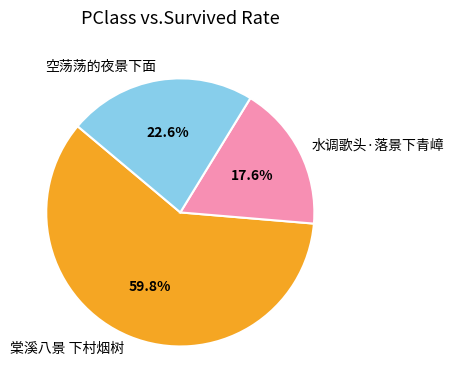

Which slice is the smallest?

水调歌头·落景下青嶂